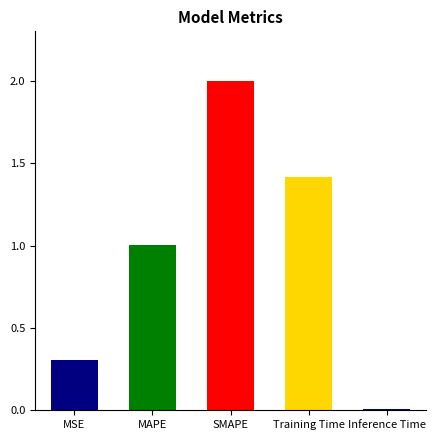

Where does the data first go above 1?

MAPE